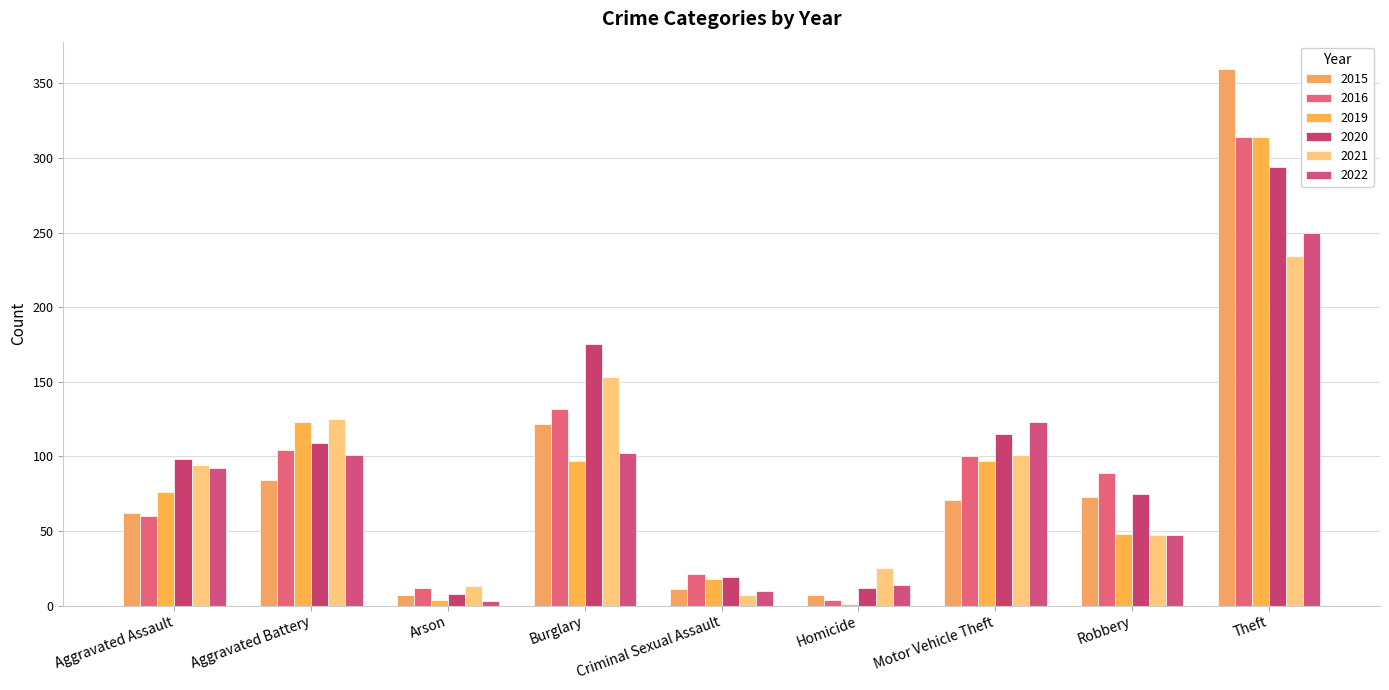

The value of 2015 at Aggravated Battery is 84. True or false?

True